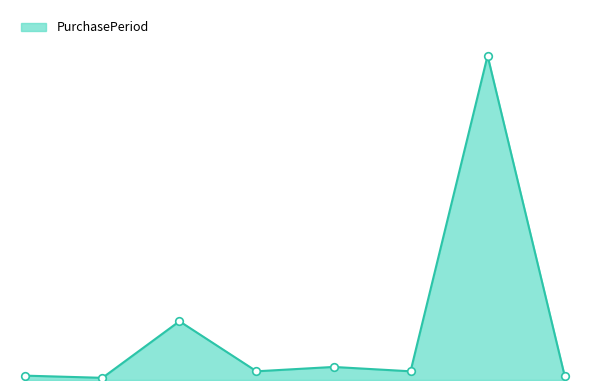

Is this an area chart (filled region under the line)?

Yes